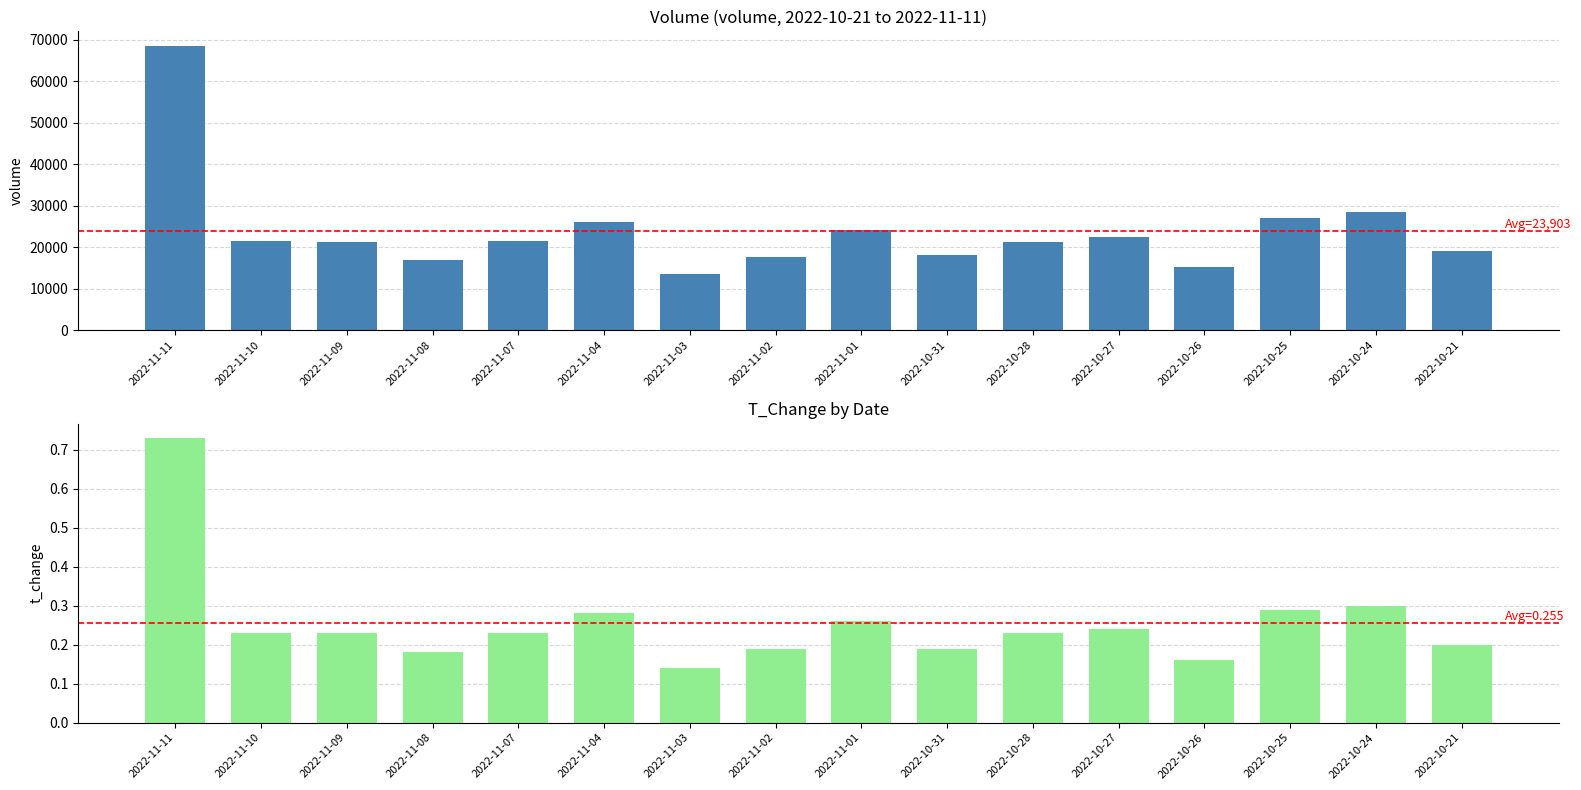

What is the label of the 16th bar from the right?

2022-11-11